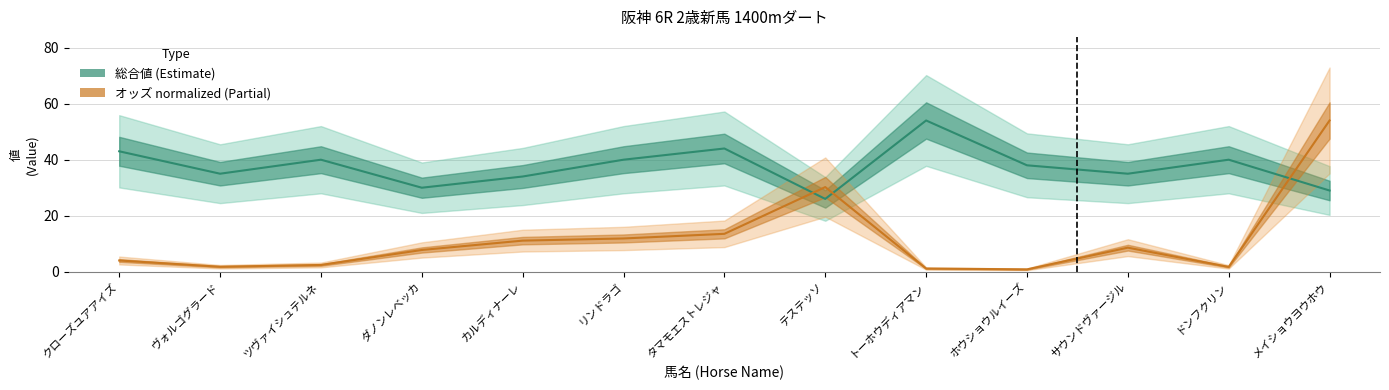

Which series has the largest total across all categories?

総合値